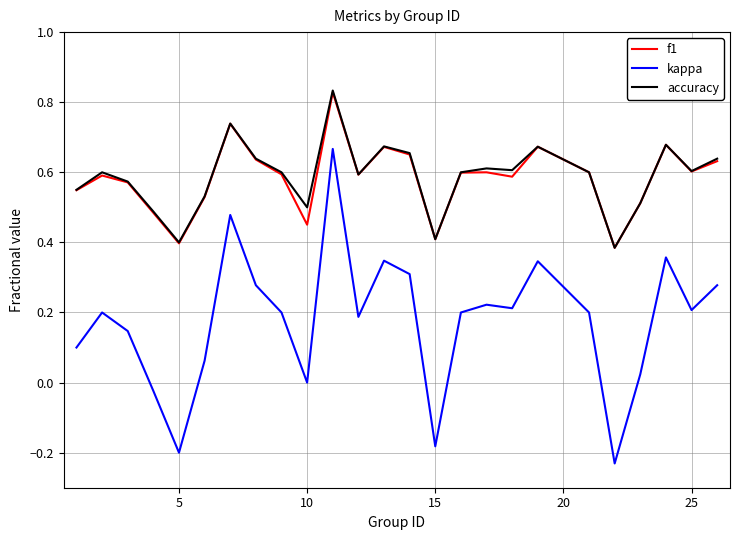

Which series has the widest spread of values?

kappa